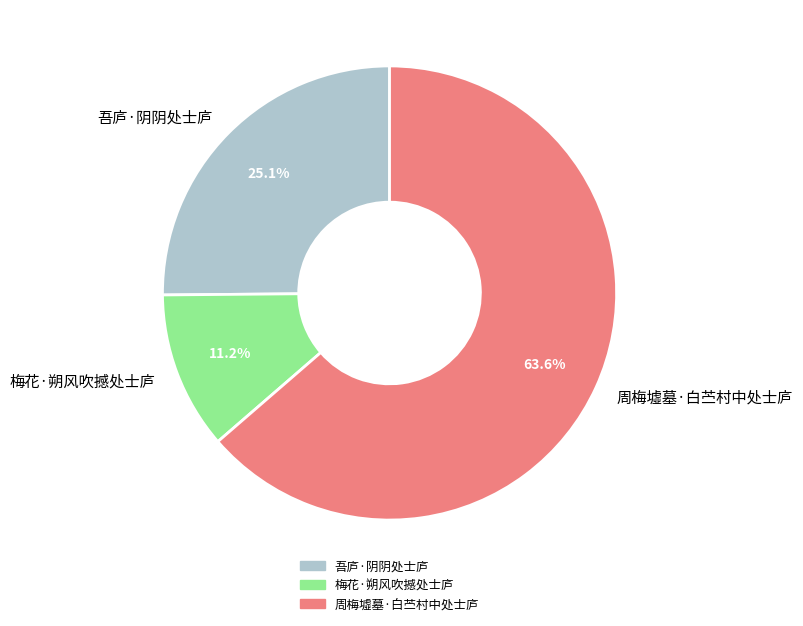

Rank the categories by value from lowest to highest.

梅花·朔风吹撼处士庐, 吾庐·阴阴处士庐, 周梅墟墓·白苎村中处士庐